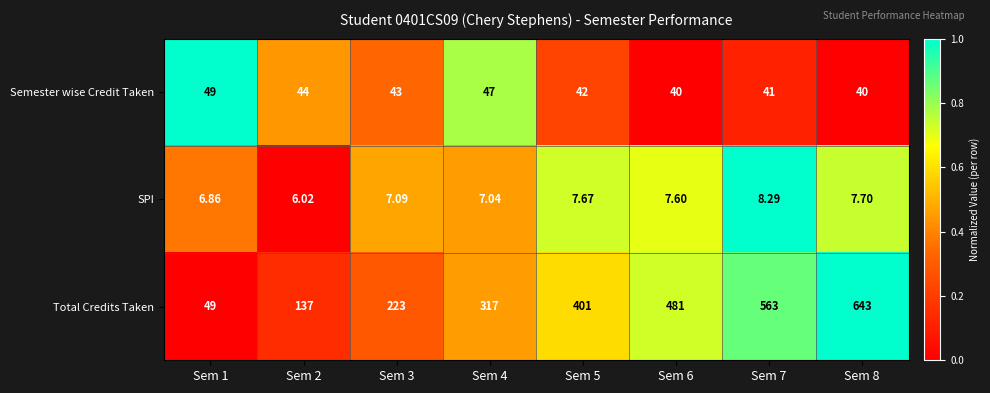

Rank the series by their maximum value, from highest to lowest.

Total Credits Taken, Semester wise Credit Taken, SPI